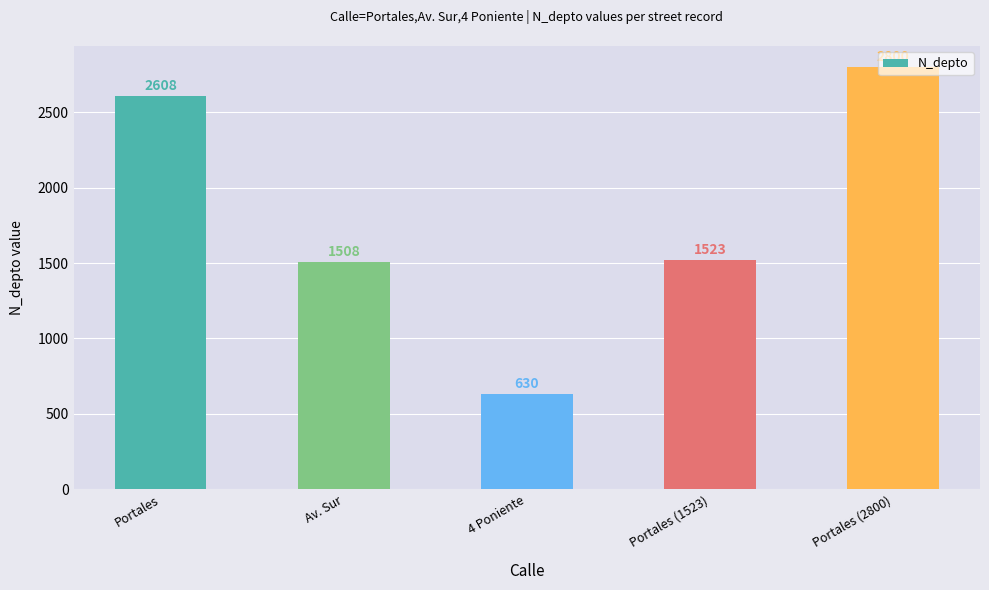

What value does the data have at 4 Poniente?

630